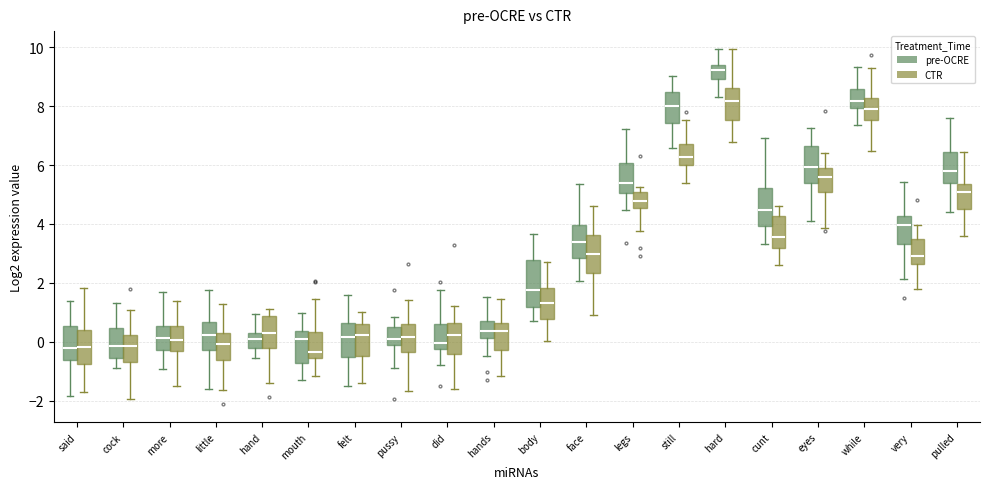

Comparing the boxes themselves (not the whiskers), which one is the tallest?

body (pre-OCRE)